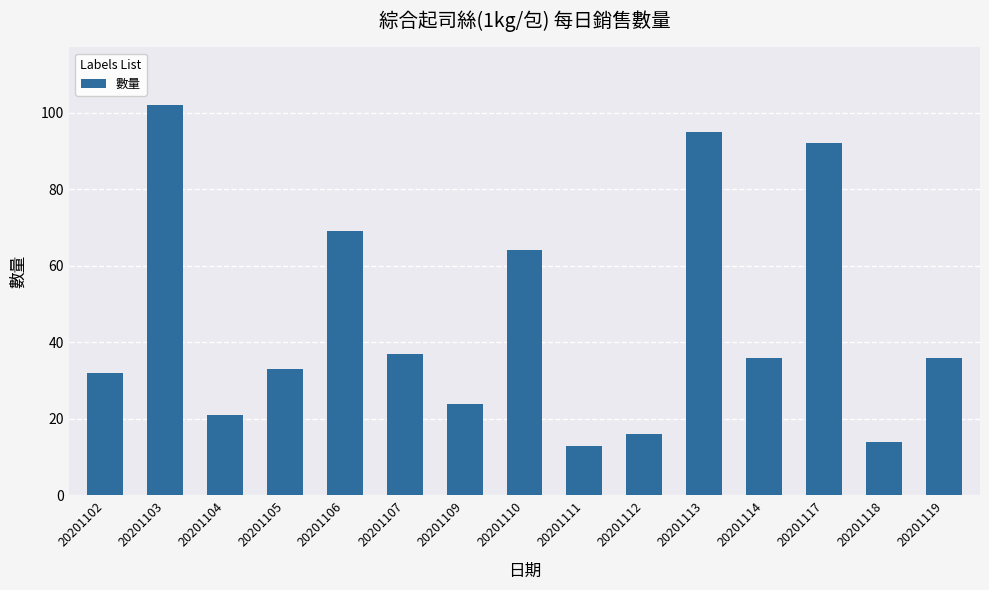

The value at 20201103 is 102. True or false?

True